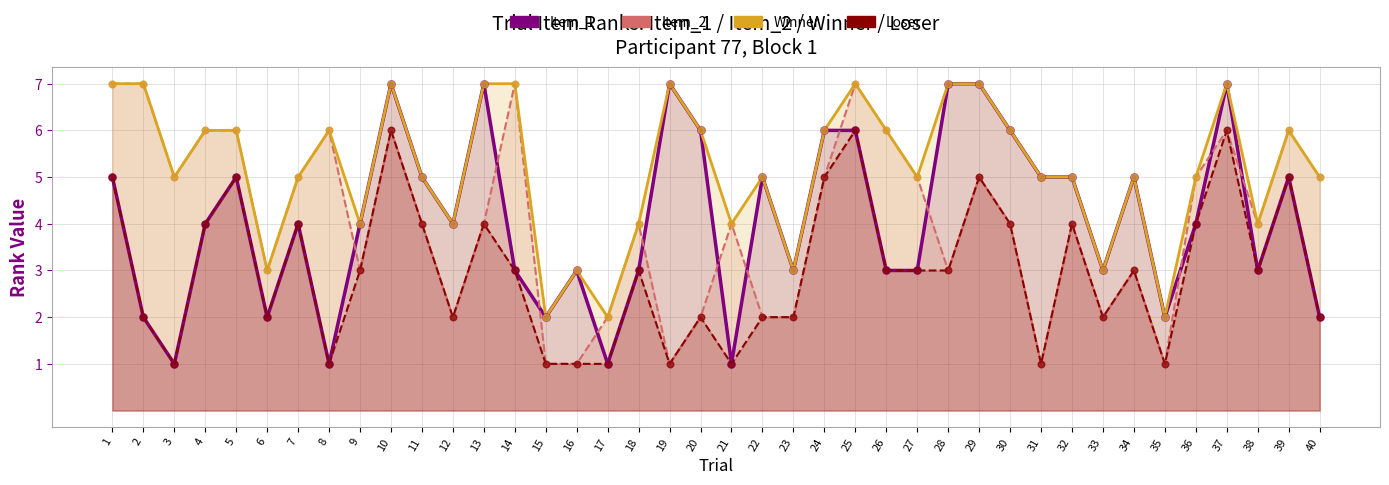

At how many categories does at least one series exceed 6?

10